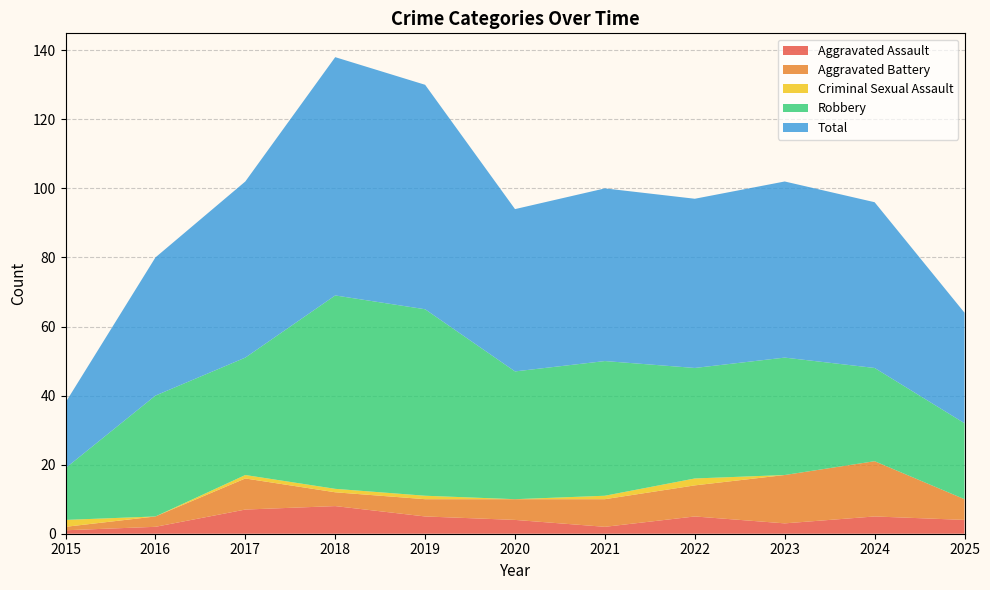

Count the number of data series in this chart.

5